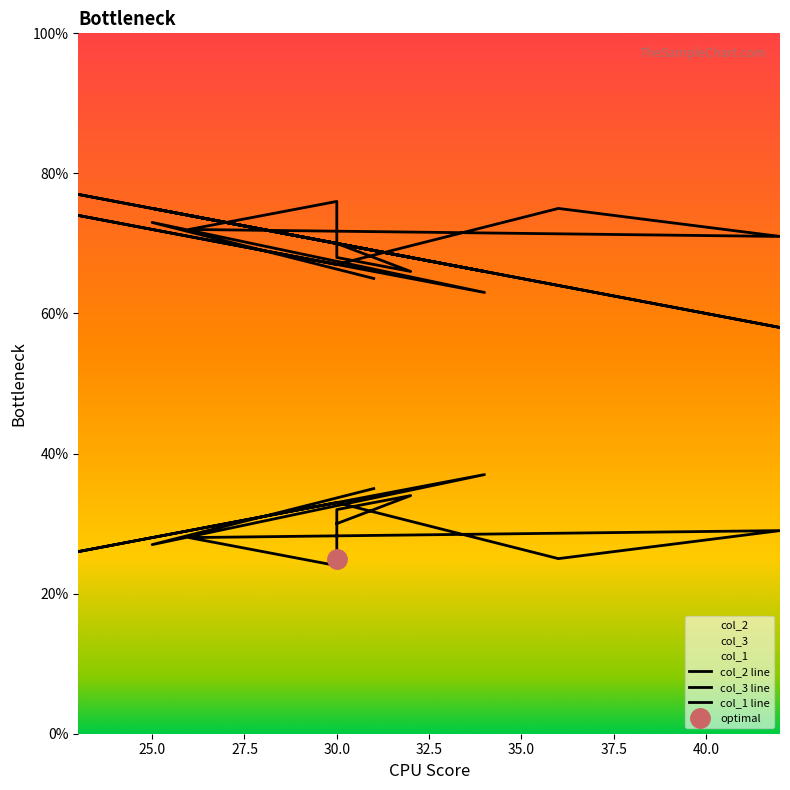

What is the sum of all col_2 line values?

360